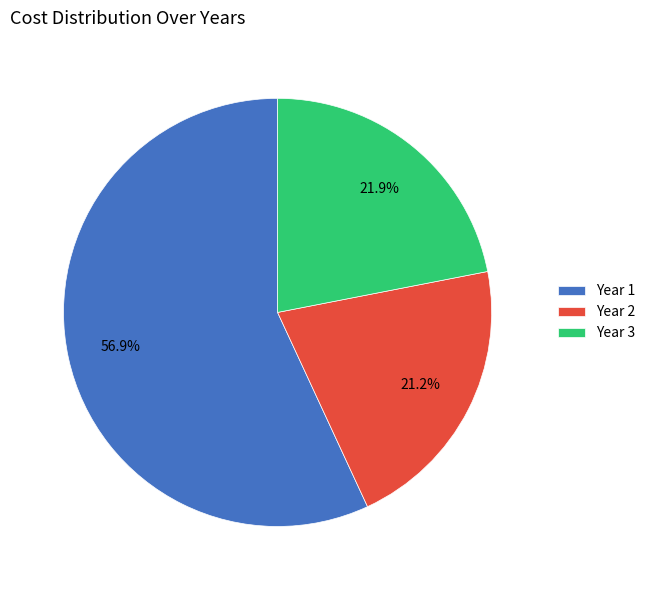

Is it true that Year 2 is 36% of the pie?

False